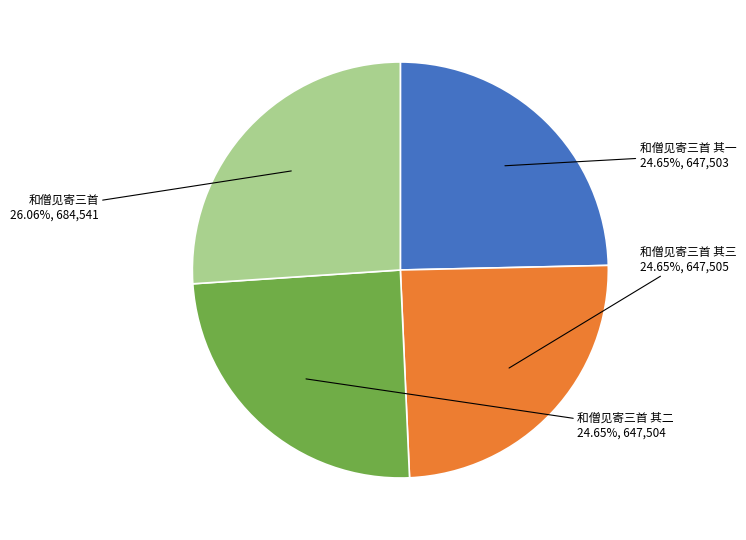

What percentage is NOT represented by 和僧见寄三首 其三?

75.4%